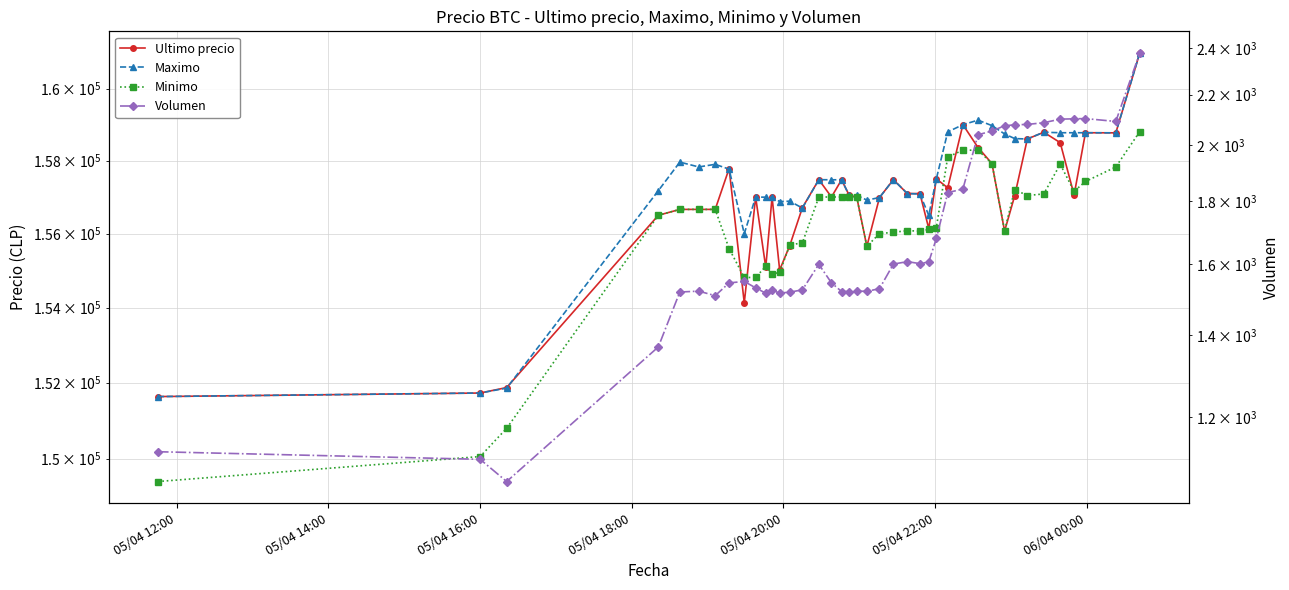

What are all the series names shown in the legend?

Ultimo precio, Maximo, Minimo, Volumen